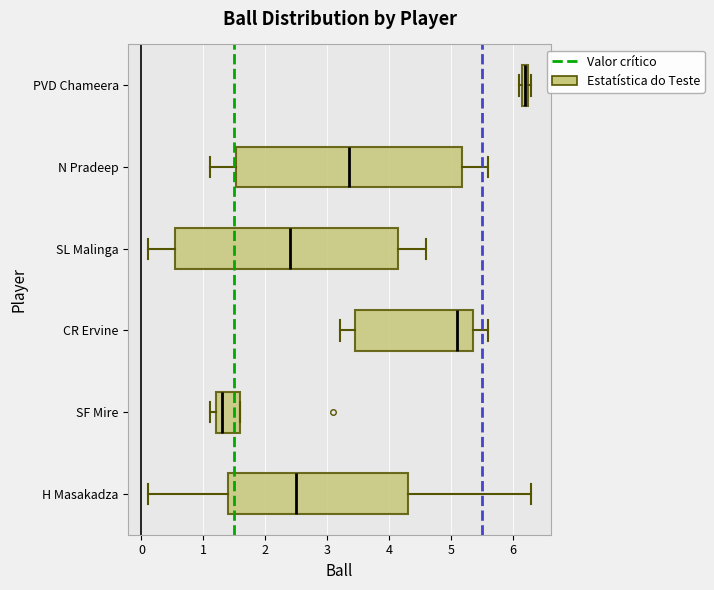

Which box's median line is the furthest to the right?

PVD Chameera